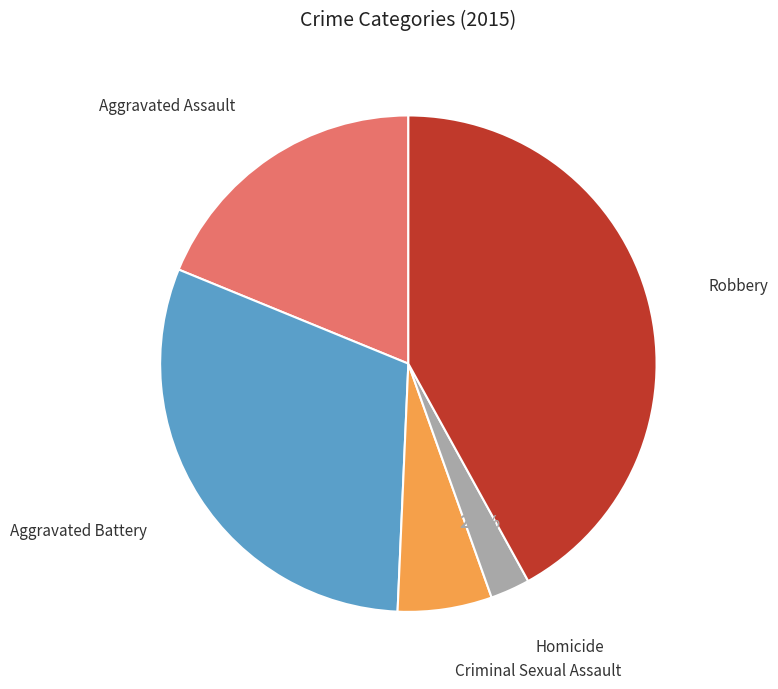

Is there a majority slice in this chart?

No